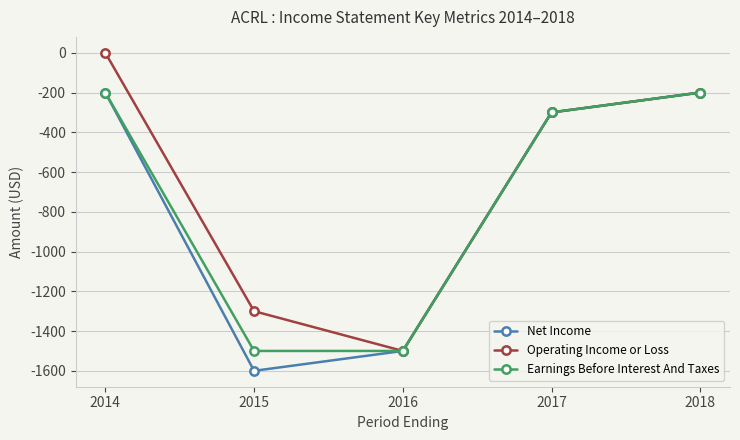

Which label corresponds to the largest value in the chart?

2014